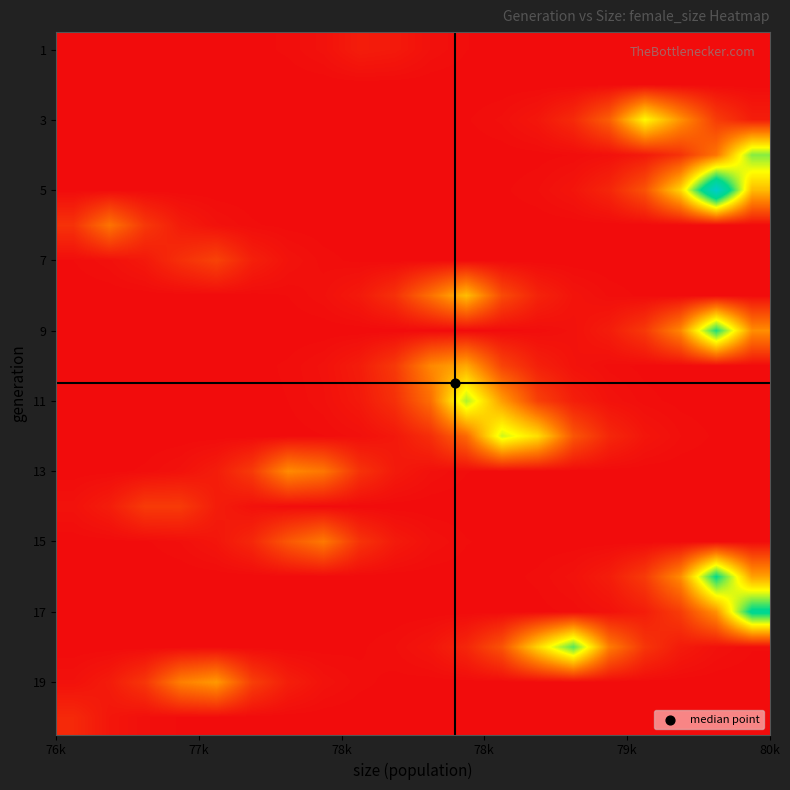

At how many categories does at least one series exceed 50534?

1